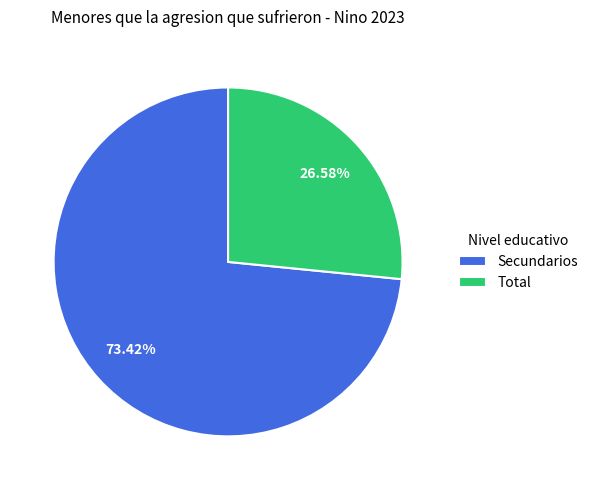

How much of the chart is everything except Secundarios?

26.6%